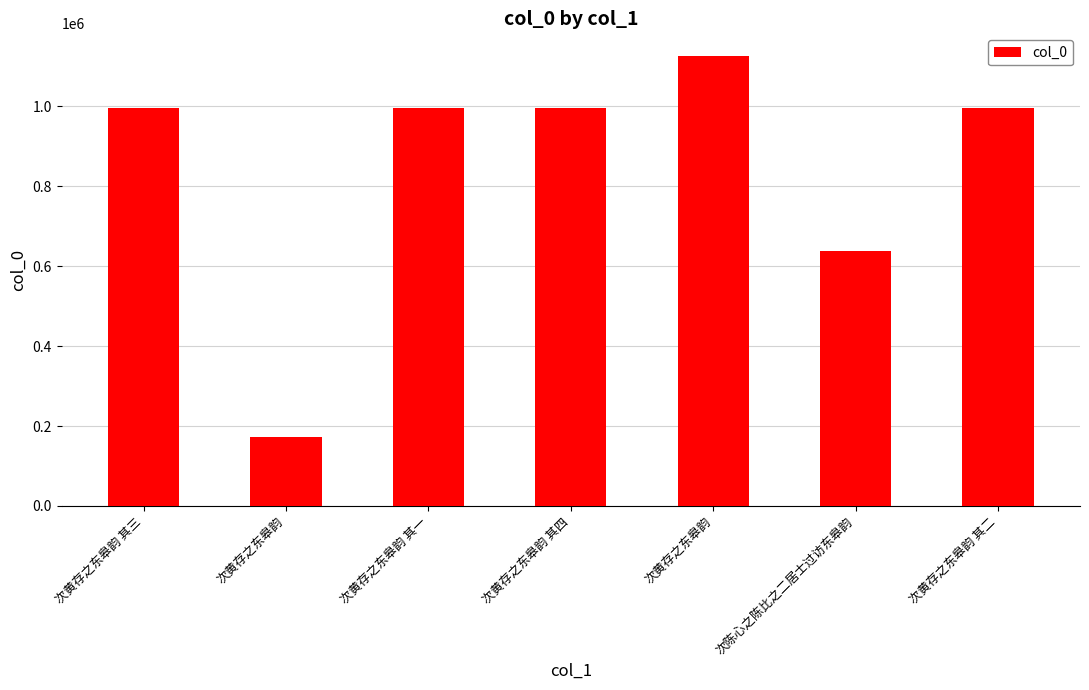

What is the average value?

845353